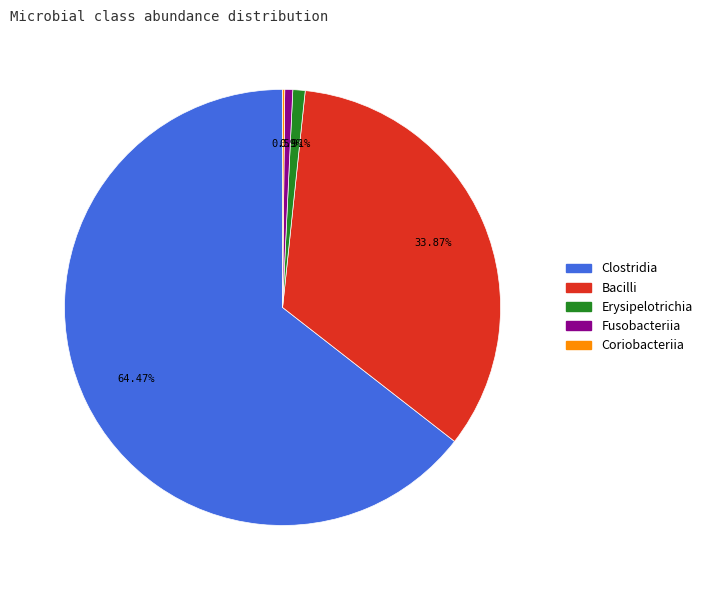

Does any single category account for the majority?

Yes